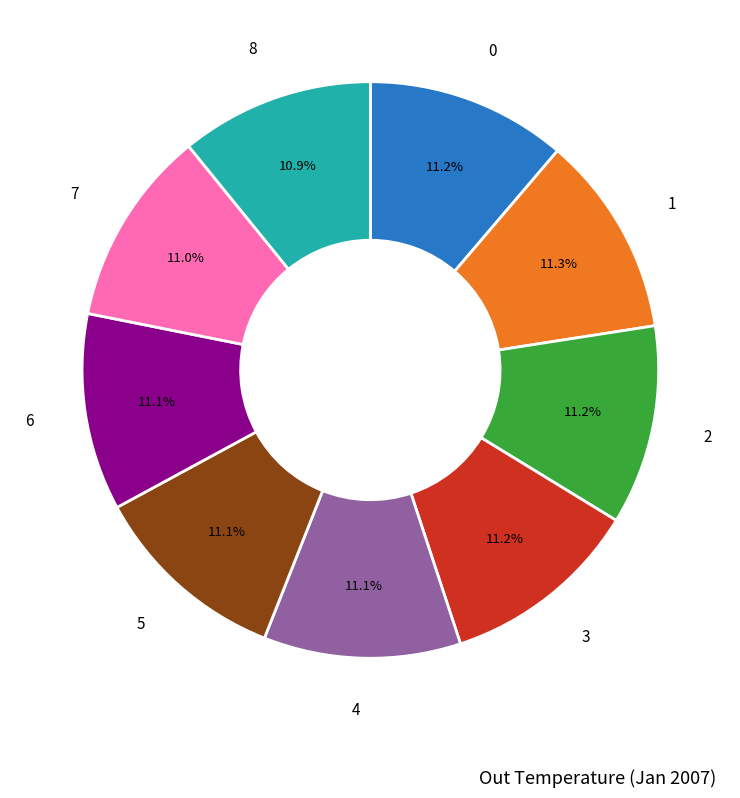

What is the ratio of the value at 1 to the value at 0?

1.0